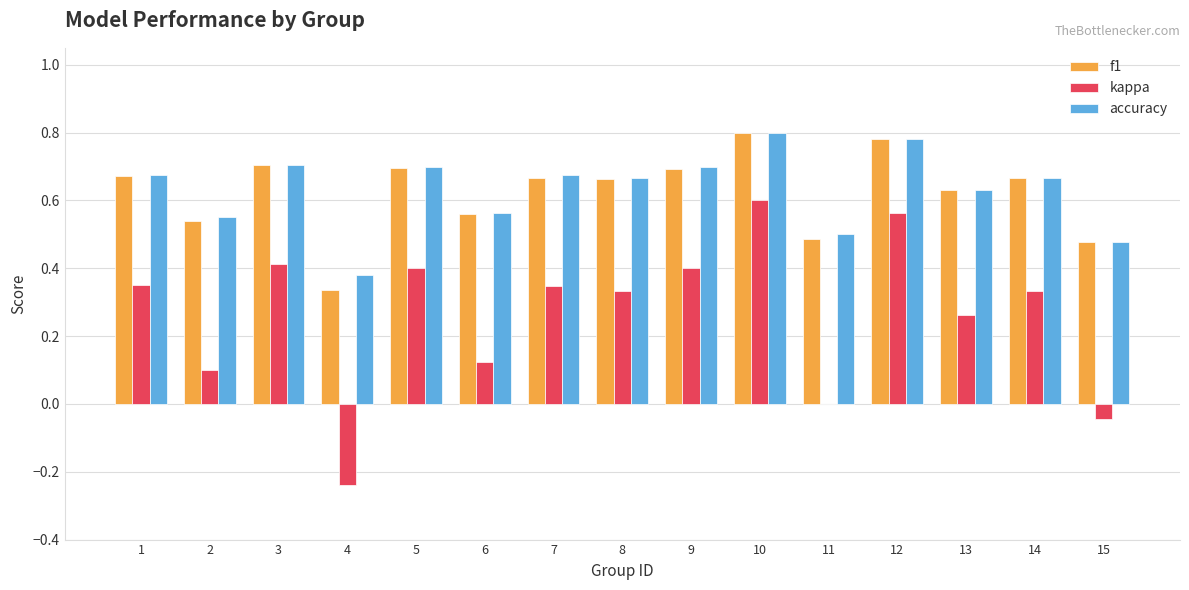

Are the bars grouped side by side (vs. stacked)?

Yes